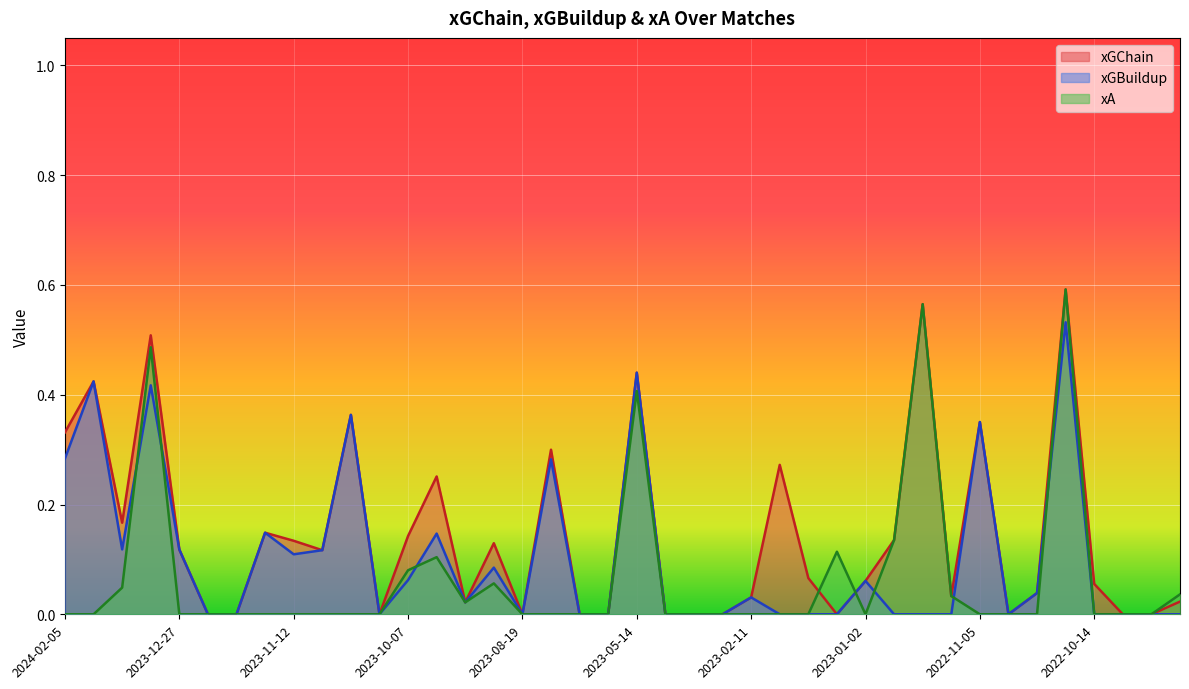

Which category has the highest value across all series?

2022-10-19